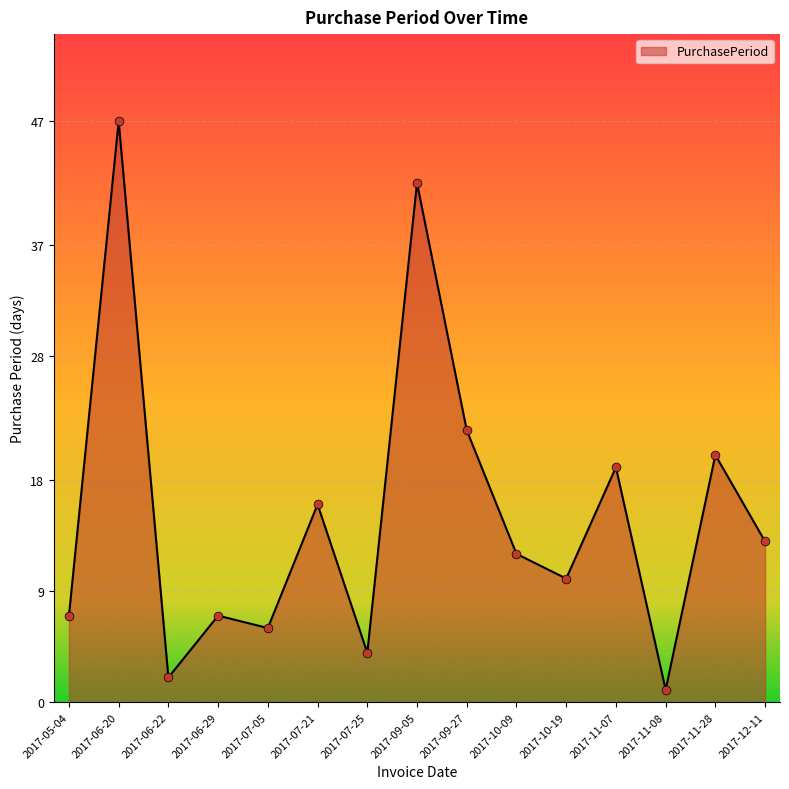

Approximately how many times larger is the value at 2017-07-25 compared to 2017-09-05?

0.1